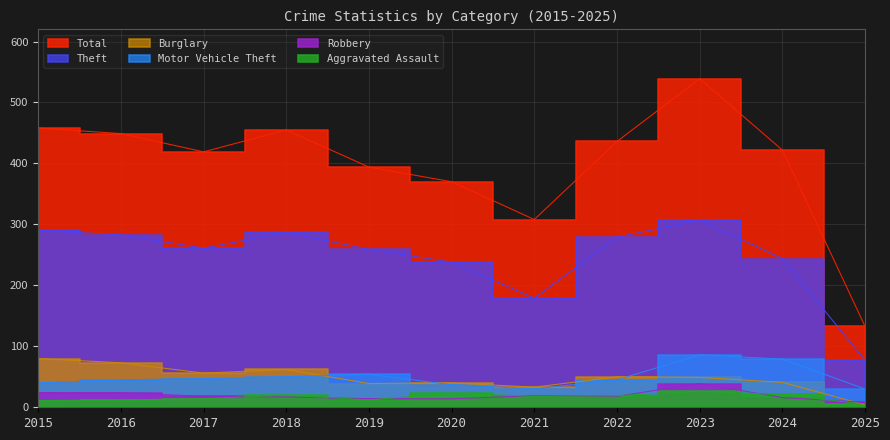

How many data points in Theft are above 261?

5